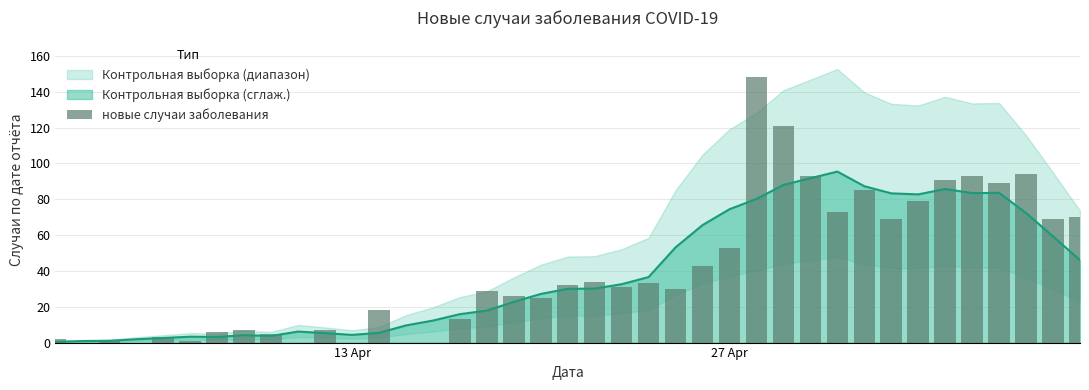

The chart shows a value of -50 at 14. True or false?

False